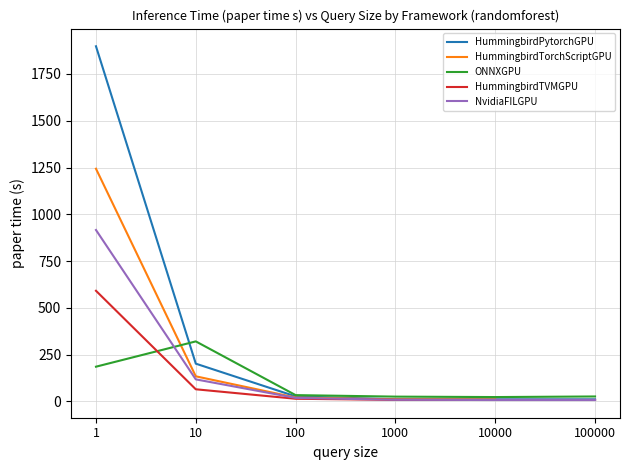

What is the total value across all series at 100?

111.4